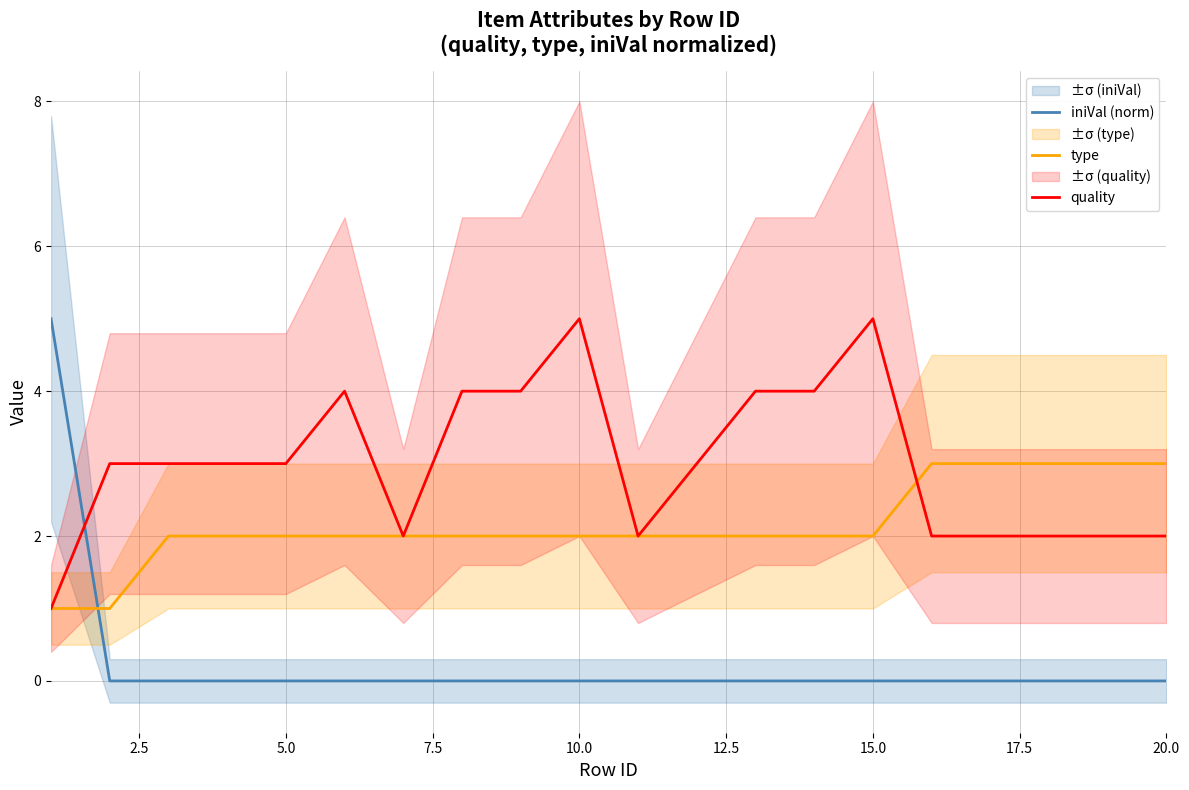

True or false: iniVal (norm) has a value of 0 at 15.0.

True